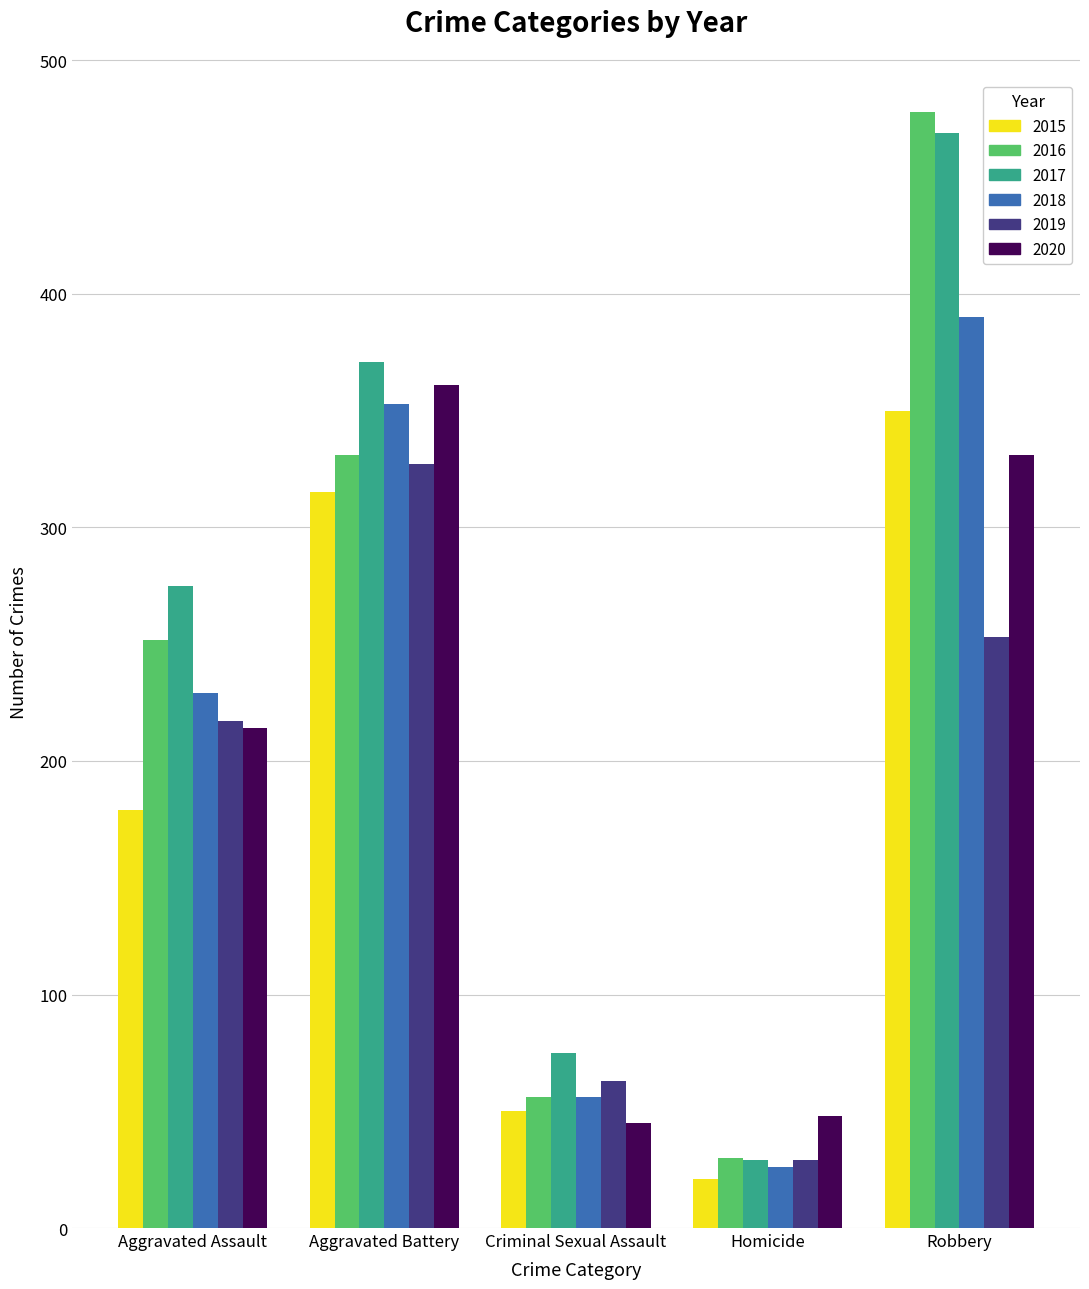

Which series changed the most between Aggravated Battery and Homicide?

2017